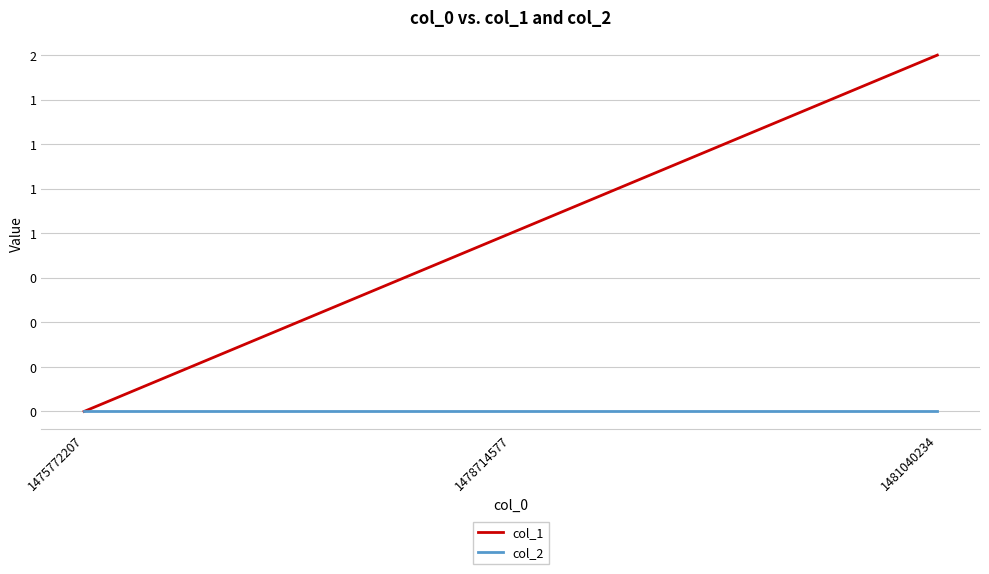

The value of col_1 at 1475772207 is 1. True or false?

False